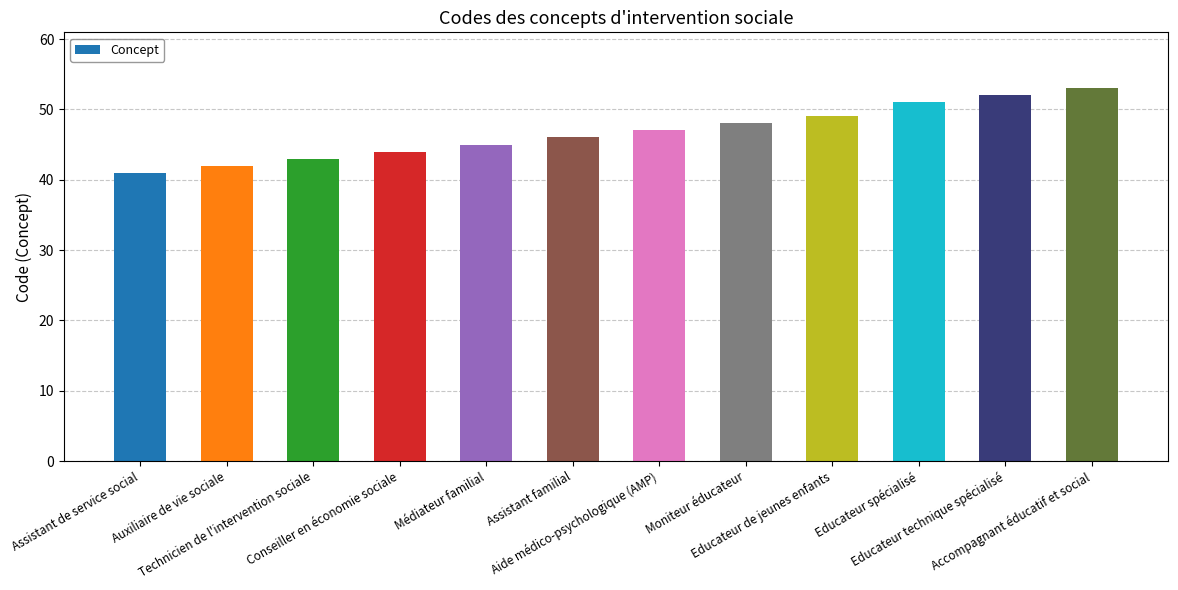

Is it true that the value at Aide médico-psychologique (AMP) is 63?

False